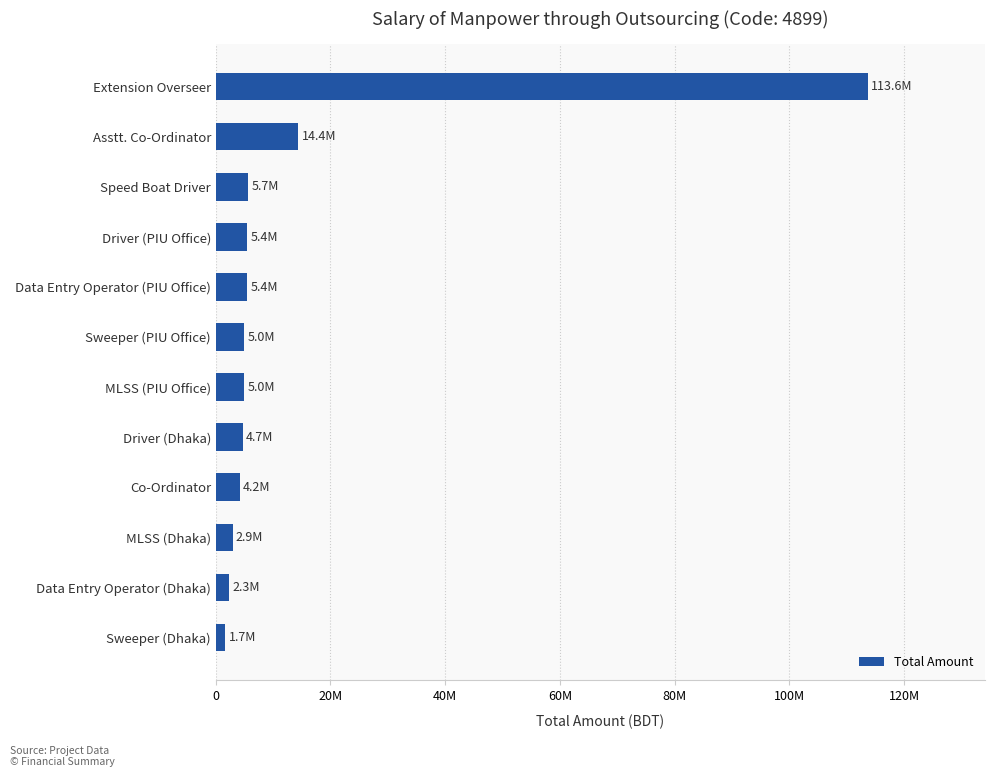

What is the sum of all values?

170431551.7